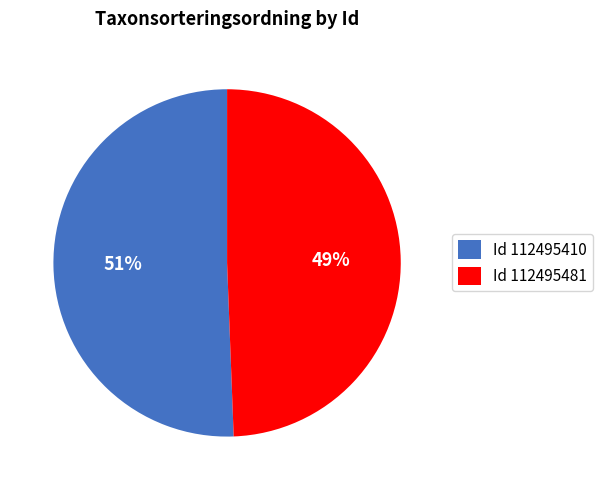

To the nearest percent, what is the combined percentage of Id 112495410 and Id 112495481?

100%